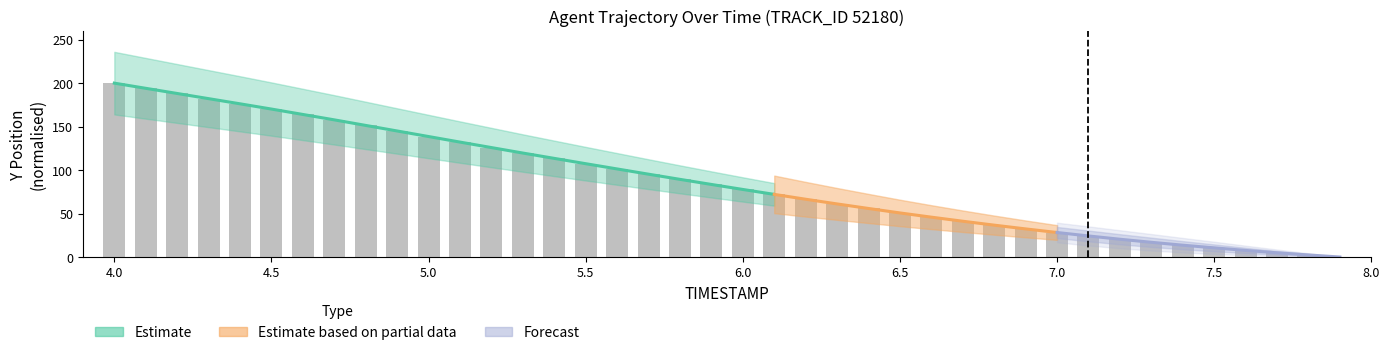

What is the difference between the second highest and minimum values?

194.1